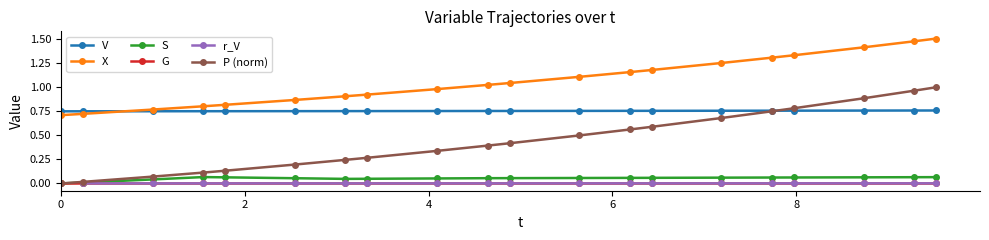

What is the value of the S point at the 17th from the left?

0.1